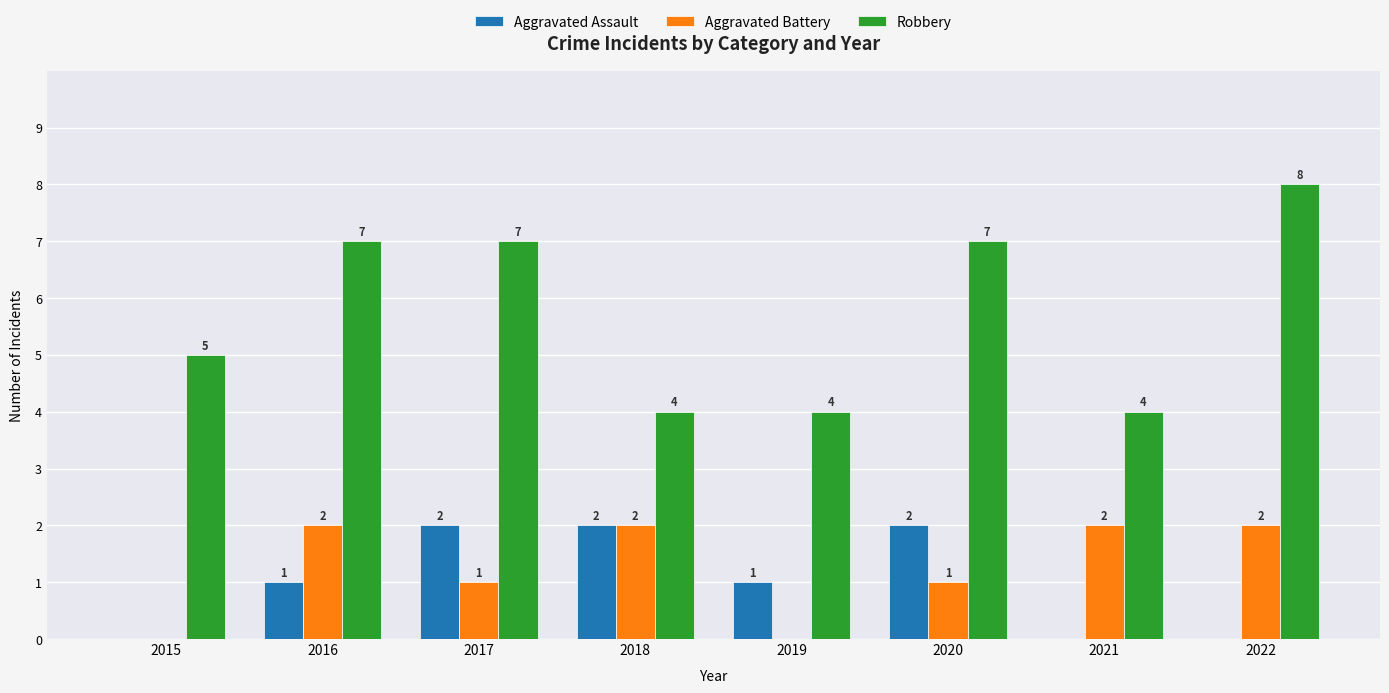

At which label does Robbery reach its peak?

2022